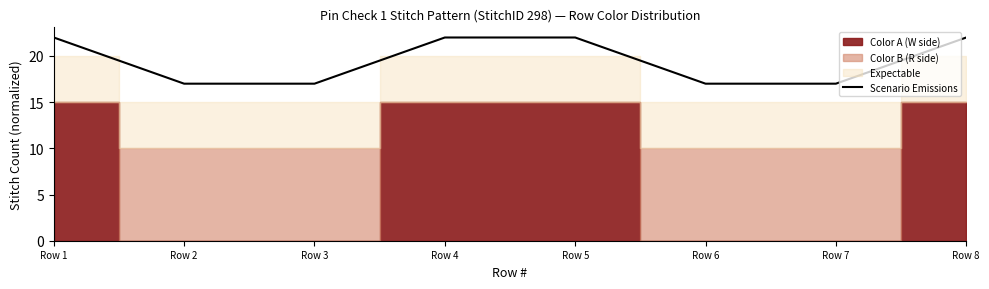

Does the chart have visible grid lines?

No